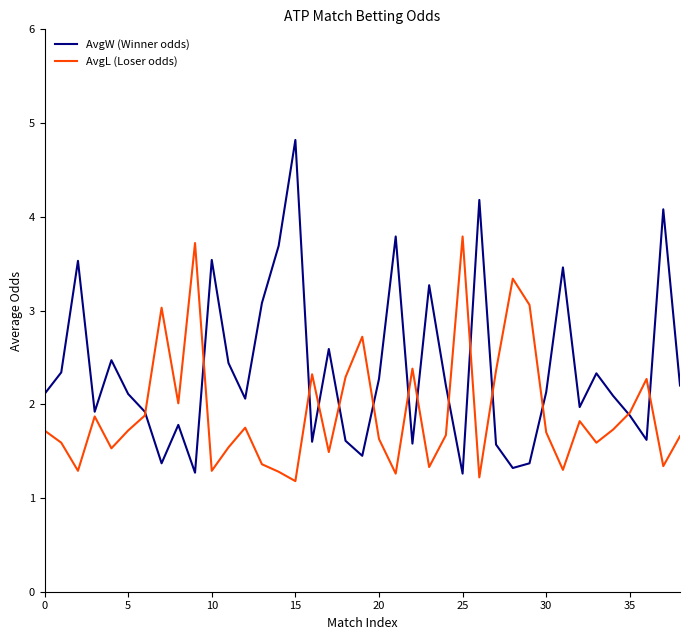

Which series has the largest total across all categories?

AvgW (Winner odds)